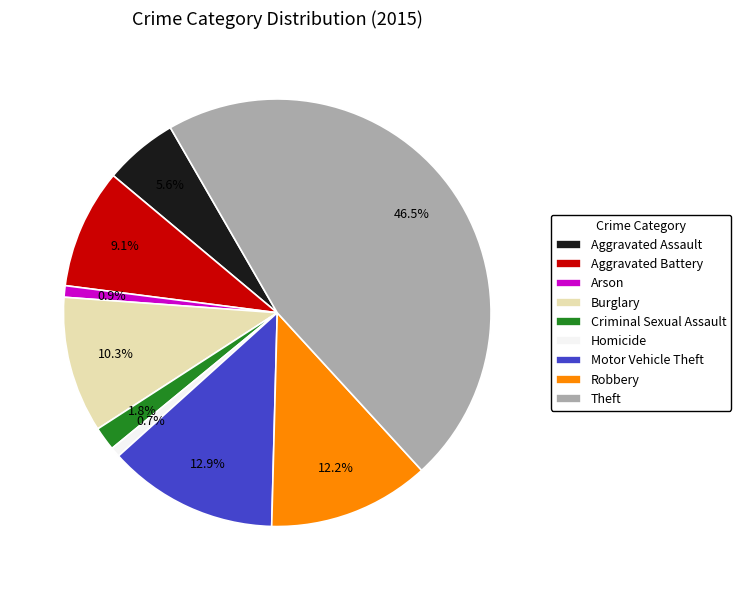

To the nearest percent, what is the difference between the Criminal Sexual Assault and Burglary slice percentages?

8%